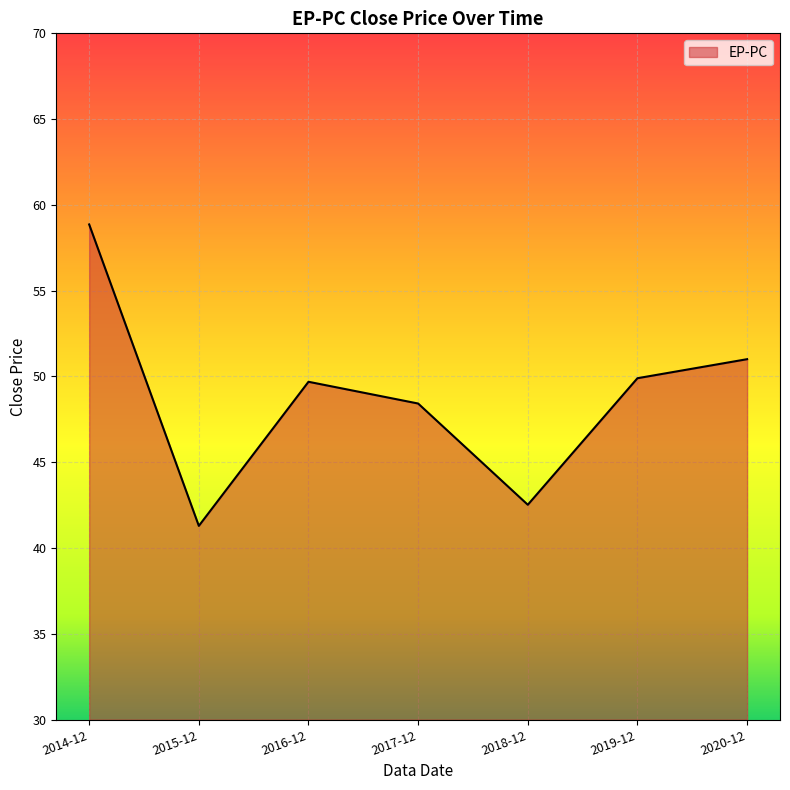

Reading left to right, what are all the values shown in this chart?

2014-12=58.9	2015-12=41.3	2016-12=49.7	2017-12=48.4	2018-12=42.5	2019-12=49.9	2020-12=51.0